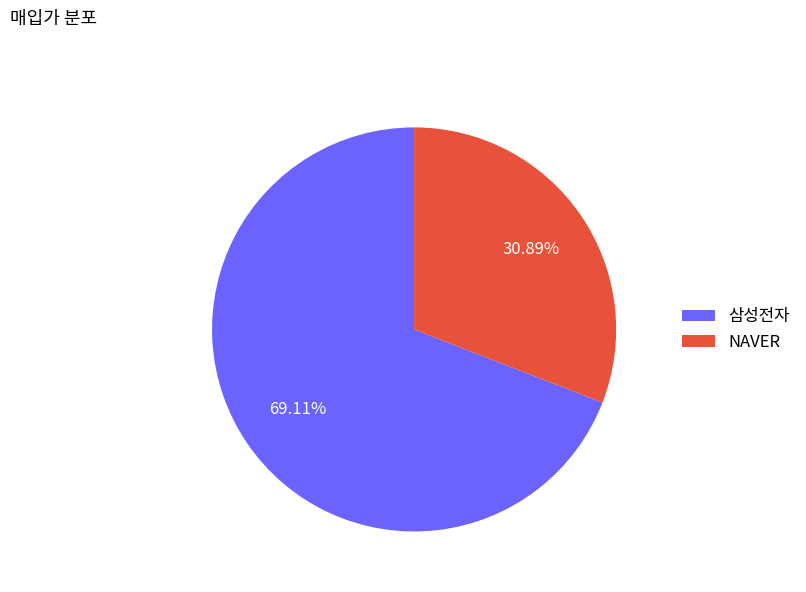

Count the number of slices in the pie.

2